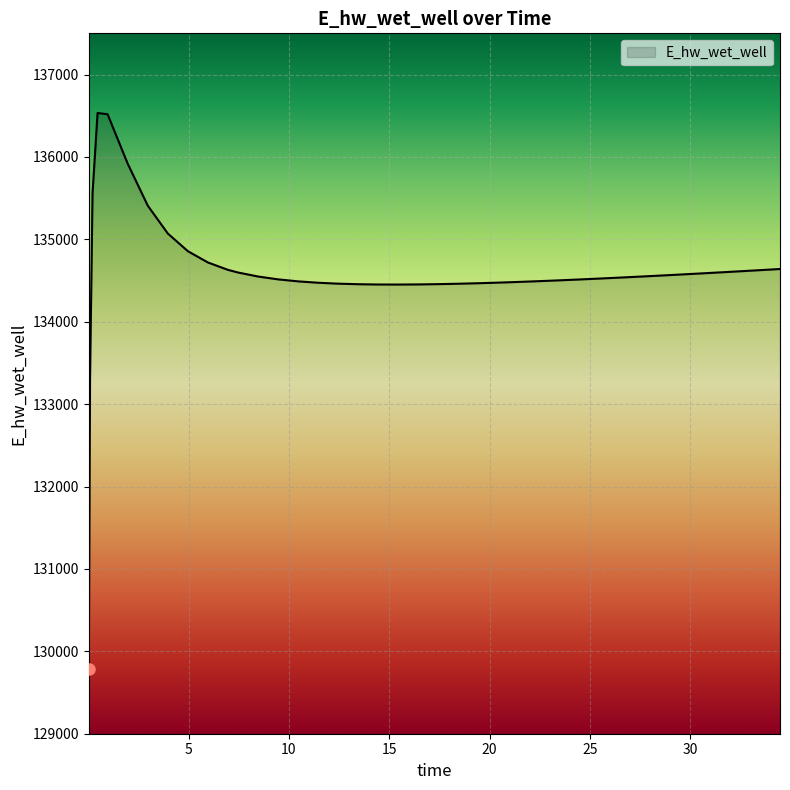

What is the smallest value displayed?

129779.7